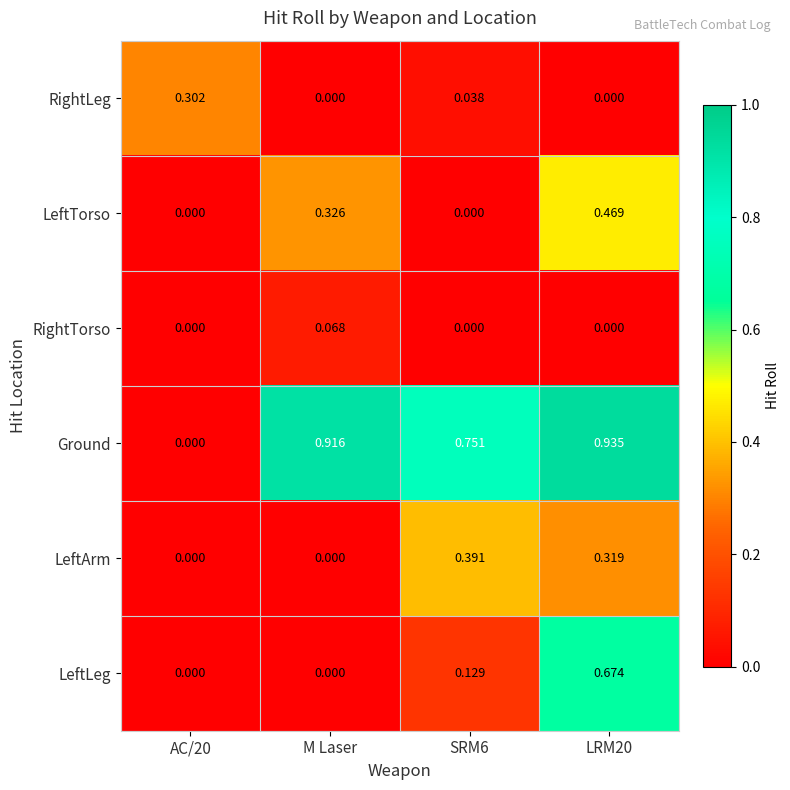

List the series in order of their peak value, lowest first.

RightTorso, RightLeg, LeftArm, LeftTorso, LeftLeg, Ground